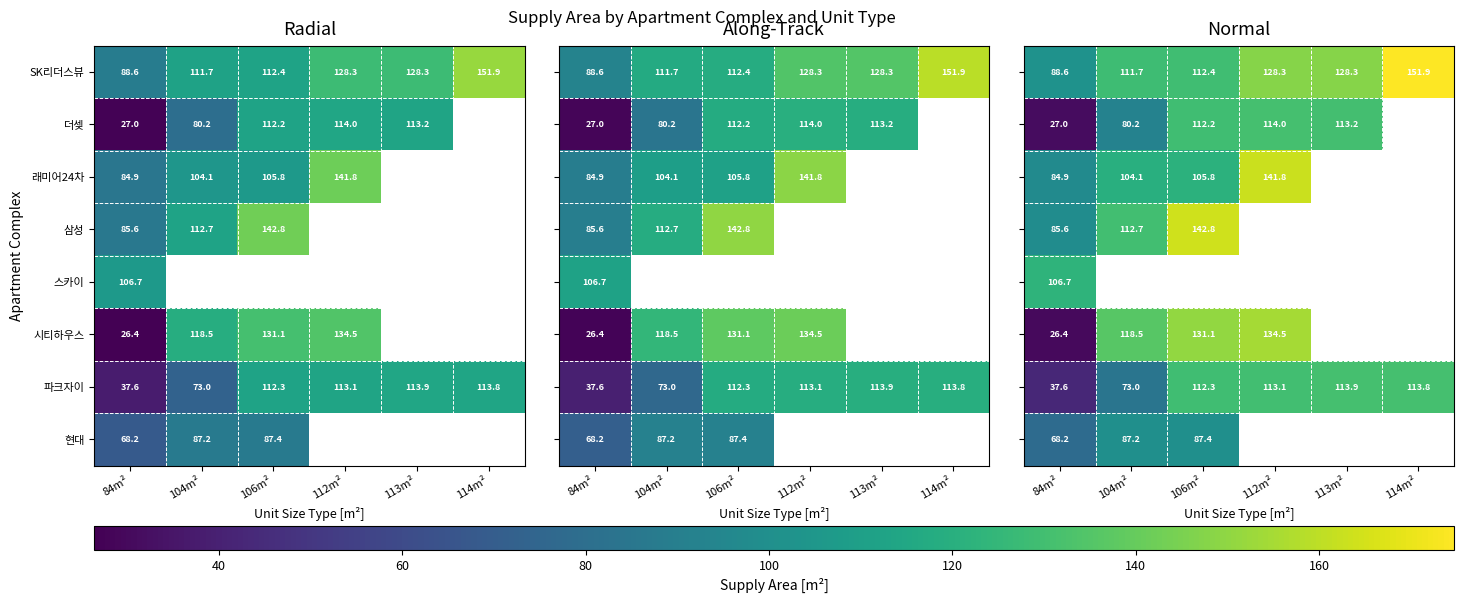

Is the value of 더셎 at 84m² greater than the value of 래미어24차 at 106m²?

No